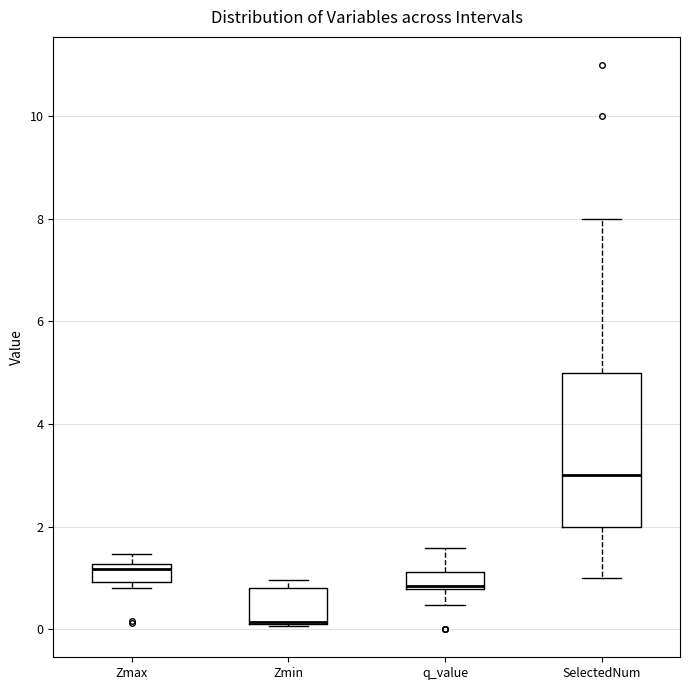

Reading left to right, read every box against the y-axis: the position of its median line, the range the box covers, and the ends of its whiskers. The values are not printed on the chart, so give them approximately, as read against the axis.

Zmax: median 1.2 (just below the box's upper edge), box 1.0 to 1.2, whiskers 0.8 to 1.4
Zmin: median 0.2 (drawn on the box's lower edge), box 0.0 to 0.8, whiskers 0.0 to 1.0
q_value: median 0.8, box 0.8 to 1.2, whiskers 0.4 to 1.6
SelectedNum: median 3.0, box 2.0 to 5.0, whiskers 1.0 to 8.0